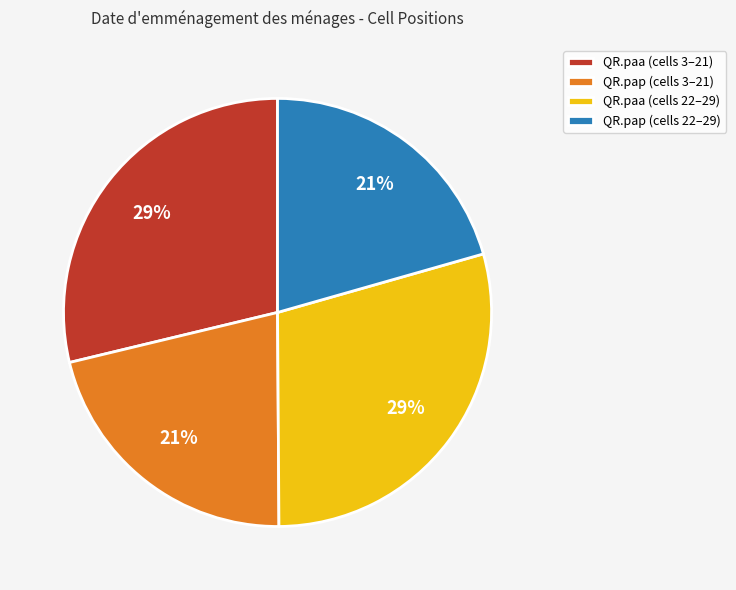

Is there a majority slice in this chart?

No